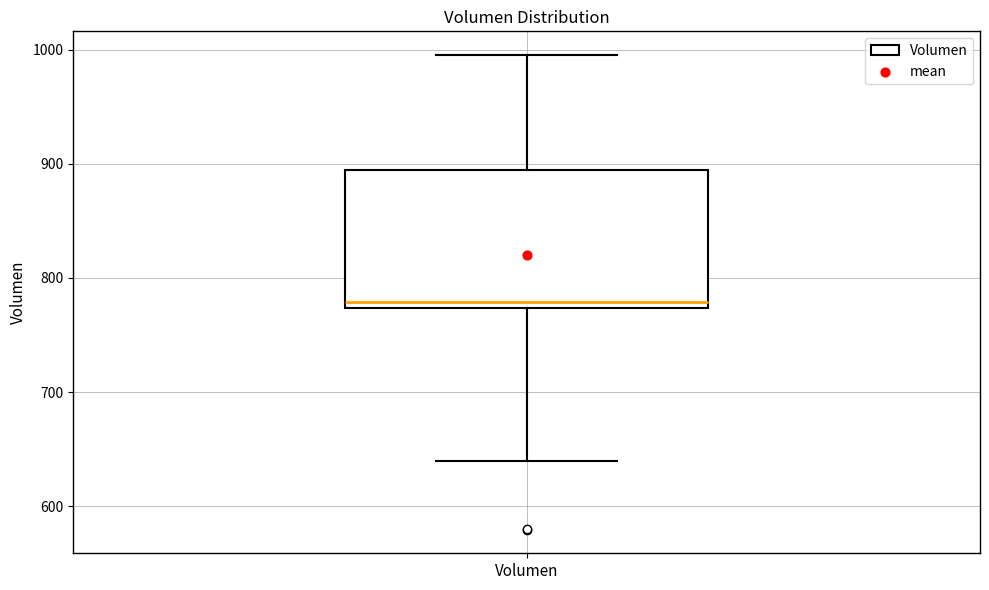

Transcribe this box plot: give where the median line is, the range the box spans, and where the two whiskers end, as read against the y-axis. The values are not printed on the chart, so give them approximately, as read against the axis.

median 780, box 770 to 890, whiskers 640 to 1000